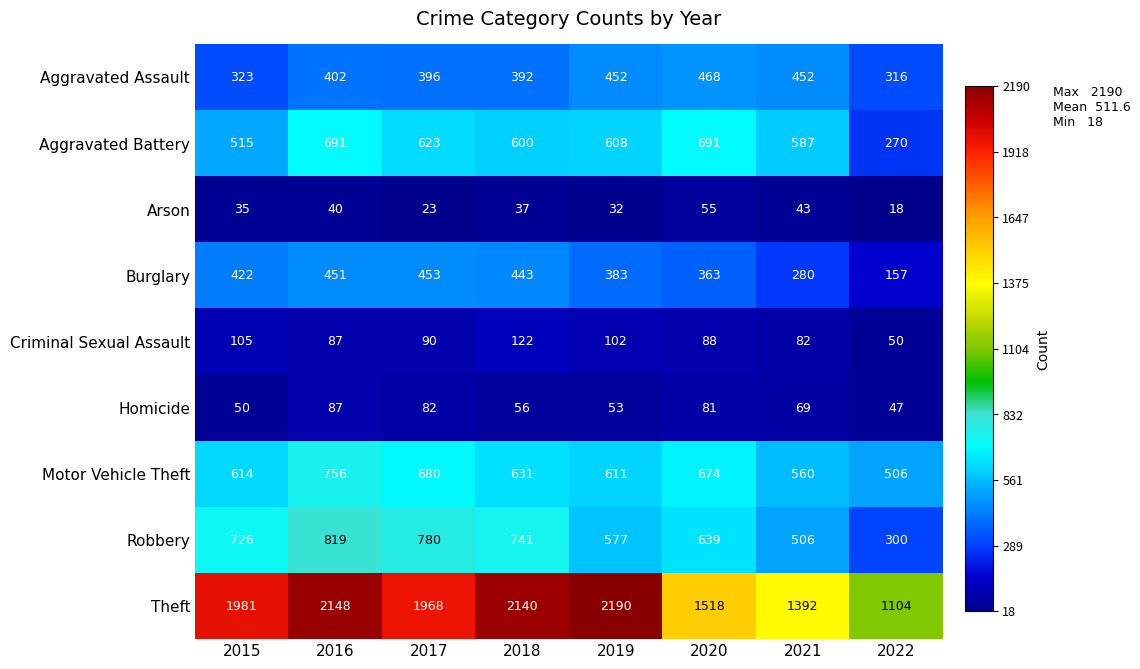

Which series has the largest total across all categories?

Theft